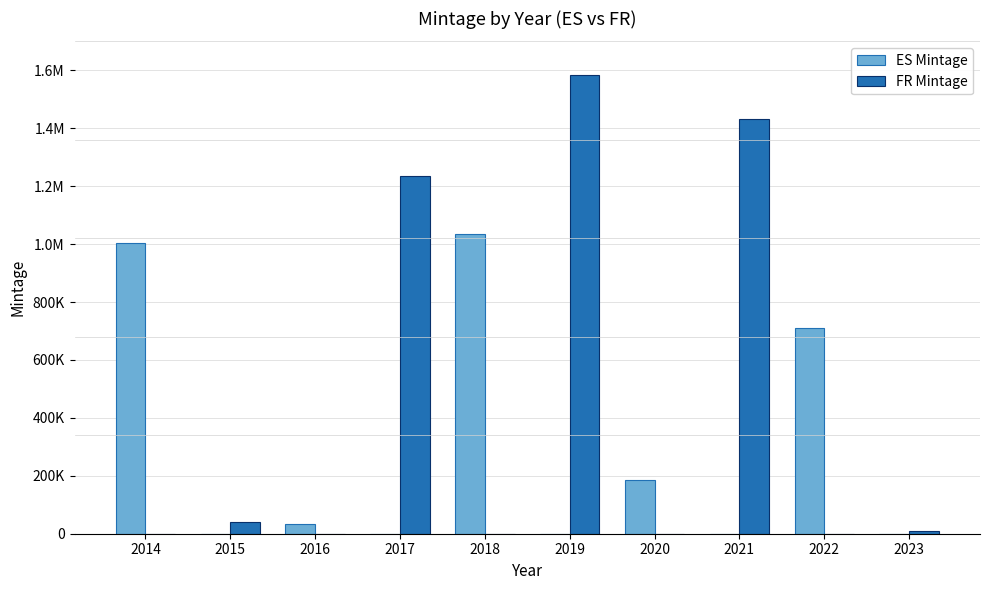

Which series changed the most between 2015 and 2021?

FR Mintage